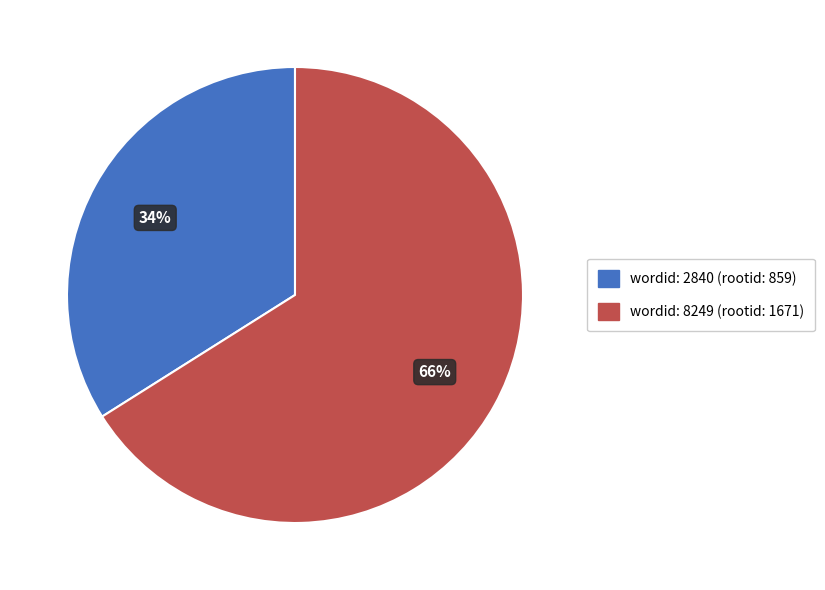

To the nearest percent, what is the difference between the wordid: 8249 and wordid: 2840 slice percentages?

32%